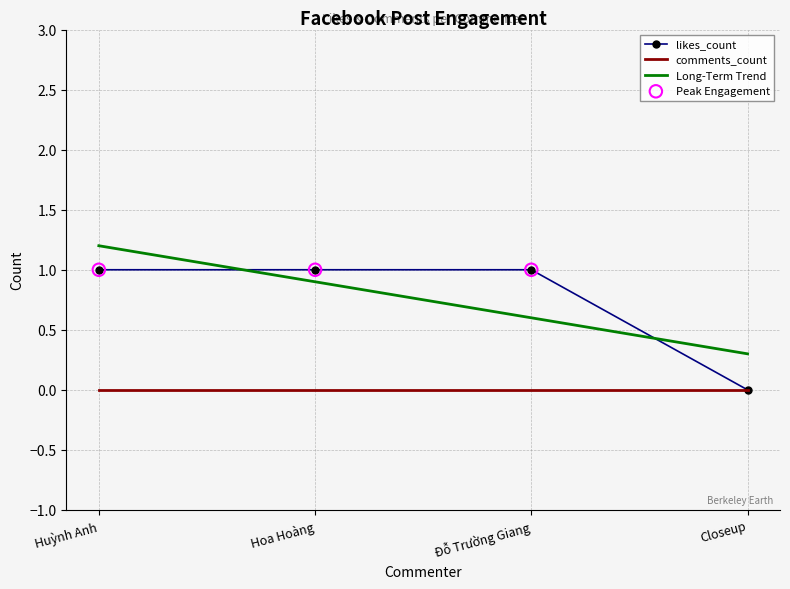

Which series changed the most between Huỳnh Anh and Đỗ Trường Giang?

Long-Term Trend